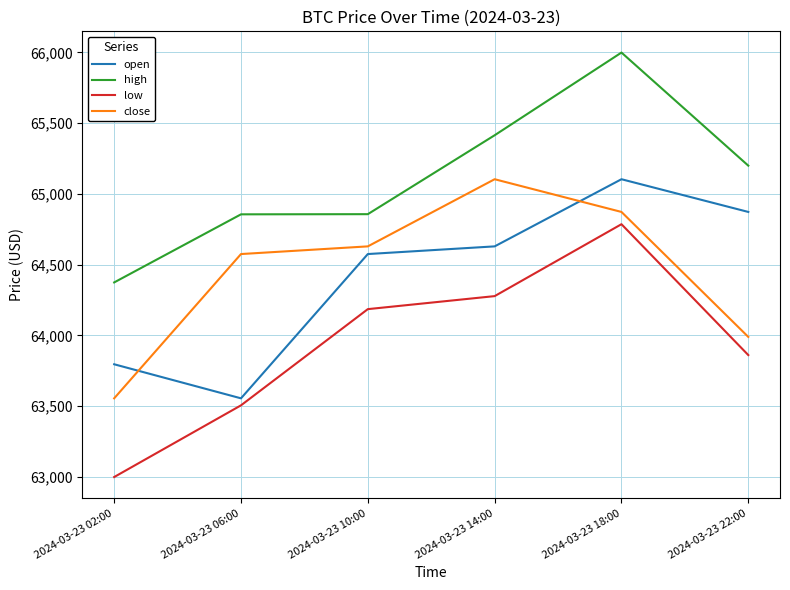

What is the sum of the high values at 2024-03-23 02:00 and 2024-03-23 14:00?

129789.6